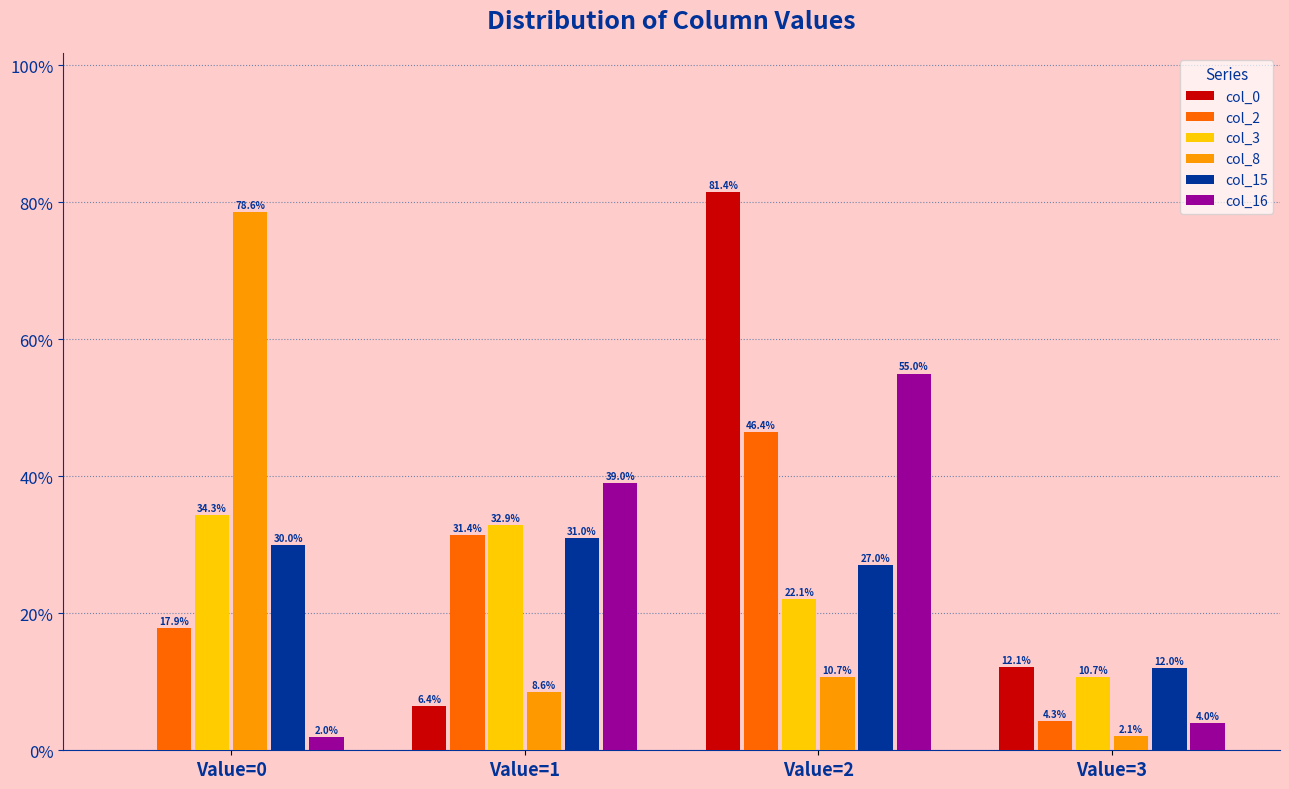

What is the maximum value for col_15?

31.0